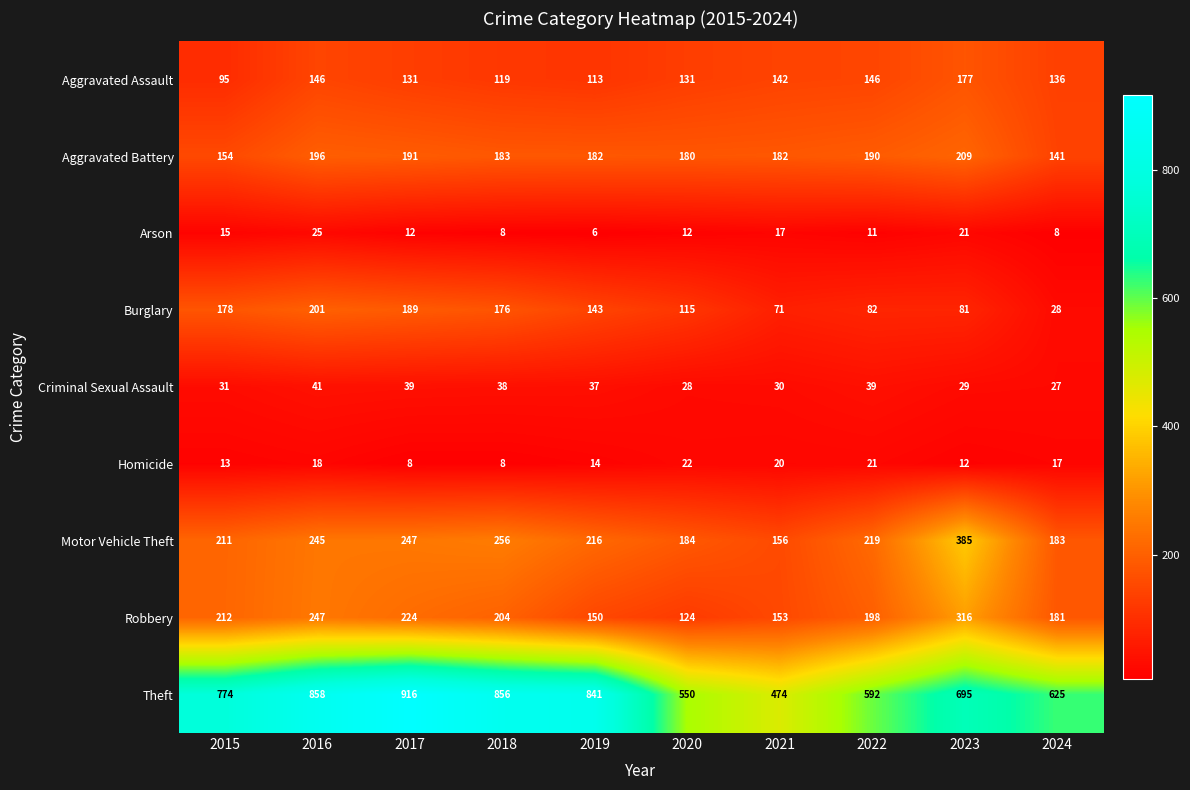

At which label does Motor Vehicle Theft first exceed 219?

2016